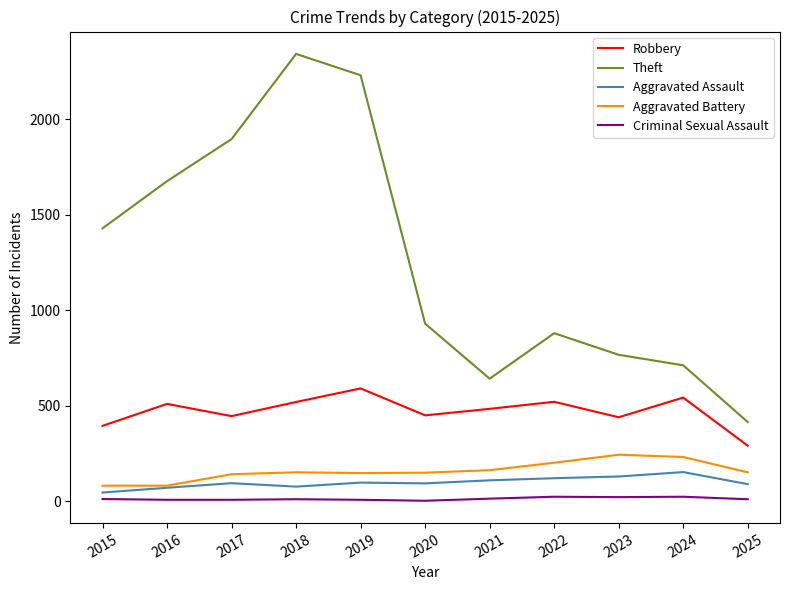

Which series changed the most between 2015 and 2019?

Theft